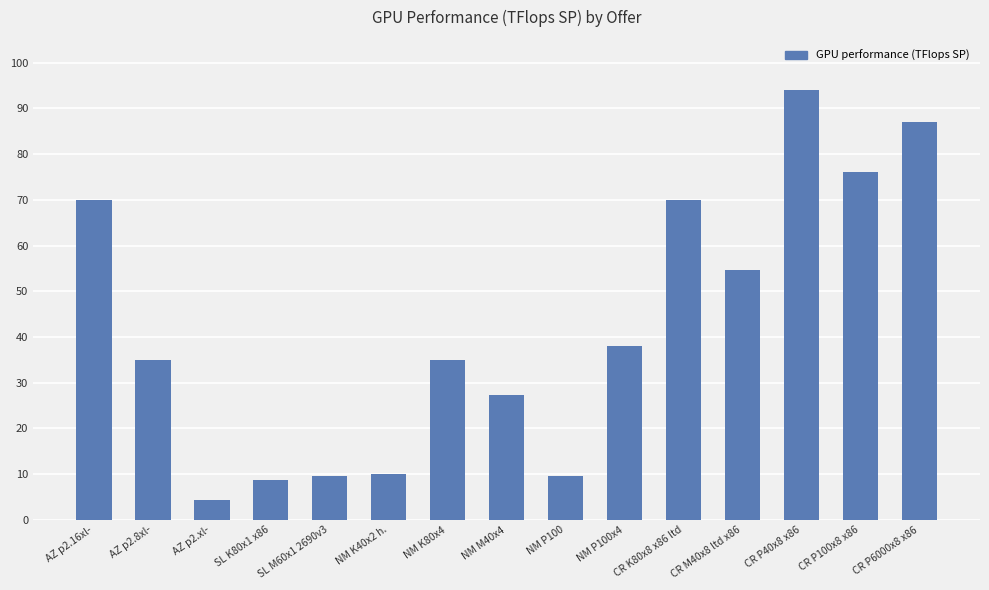

The value at SL M60x1 2690v3 is 6.3. True or false?

False